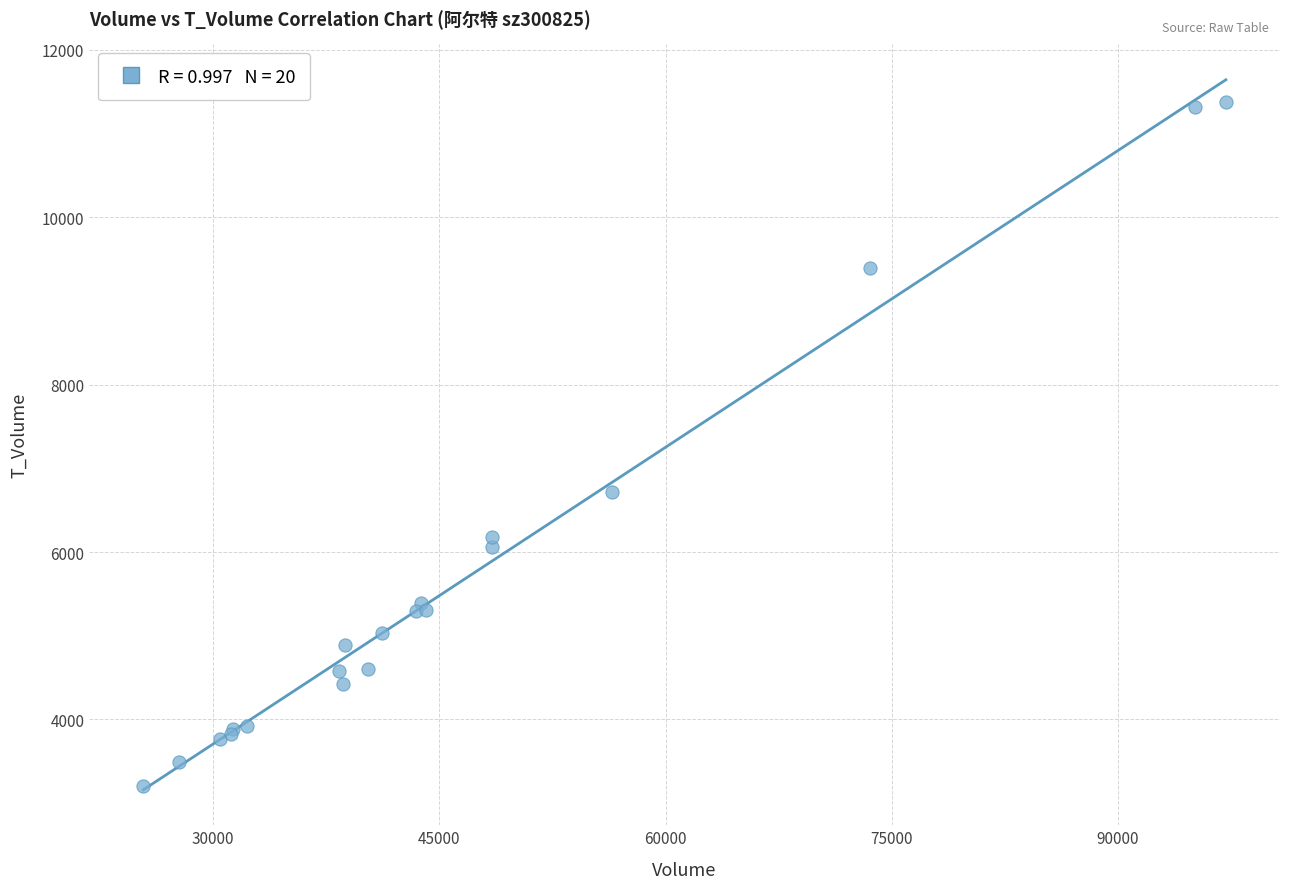

What Y value in the scatter plot is closest to 7294?

6714